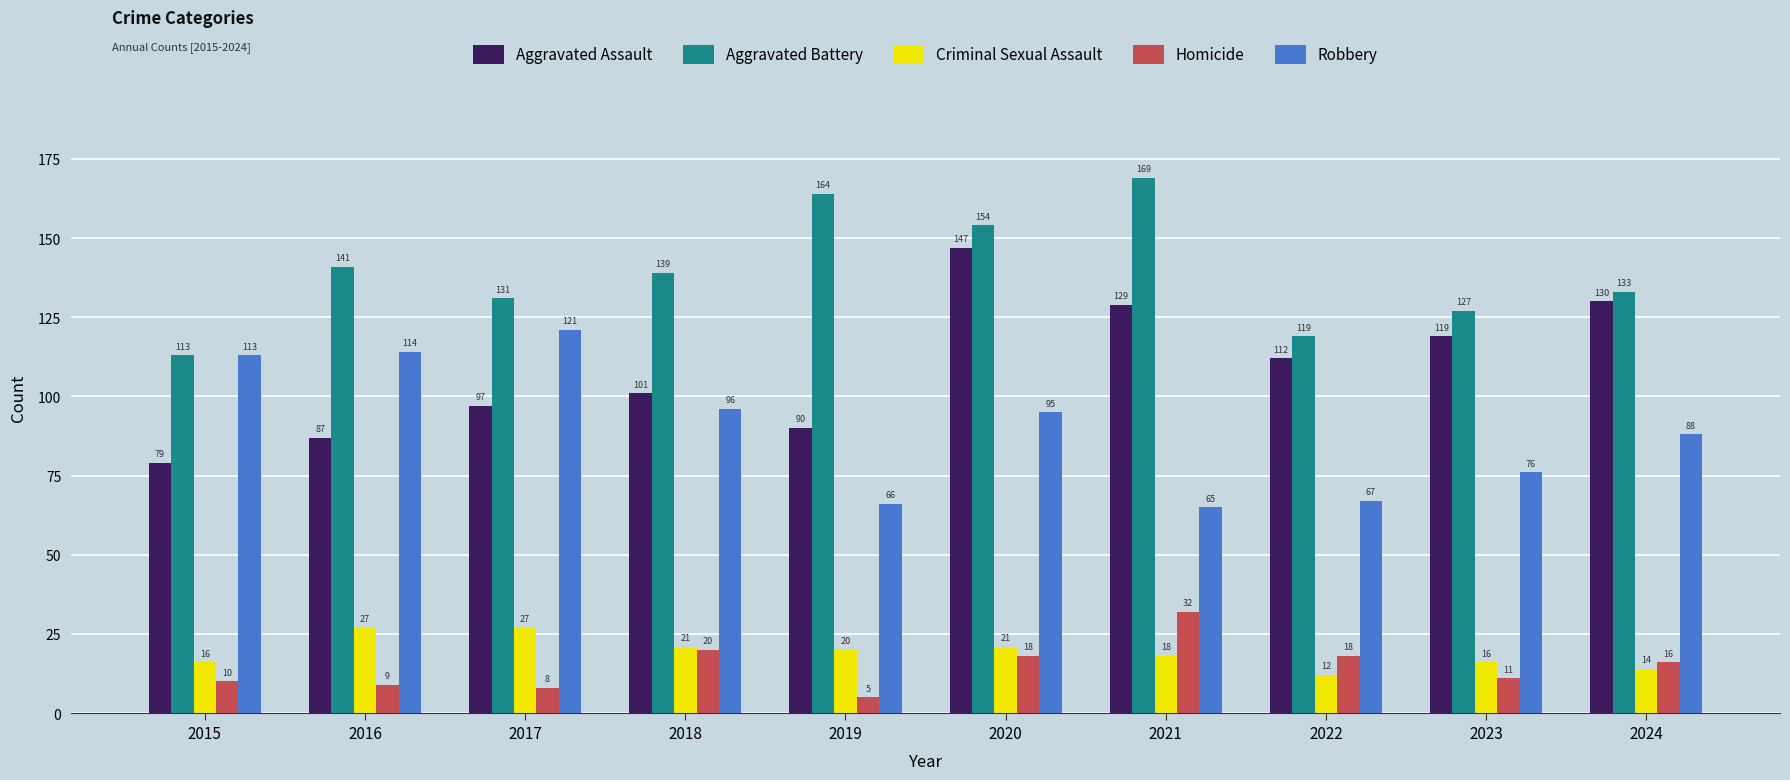

Reading left to right, list all the values displayed in this chart.

Aggravated Assault: 2015=79	2016=87	2017=97	2018=101	2019=90	2020=147	2021=129	2022=112	2023=119	2024=130
Aggravated Battery: 2015=113	2016=141	2017=131	2018=139	2019=164	2020=154	2021=169	2022=119	2023=127	2024=133
Criminal Sexual Assault: 2015=16	2016=27	2017=27	2018=21	2019=20	2020=21	2021=18	2022=12	2023=16	2024=14
Homicide: 2015=10	2016=9	2017=8	2018=20	2019=5	2020=18	2021=32	2022=18	2023=11	2024=16
Robbery: 2015=113	2016=114	2017=121	2018=96	2019=66	2020=95	2021=65	2022=67	2023=76	2024=88